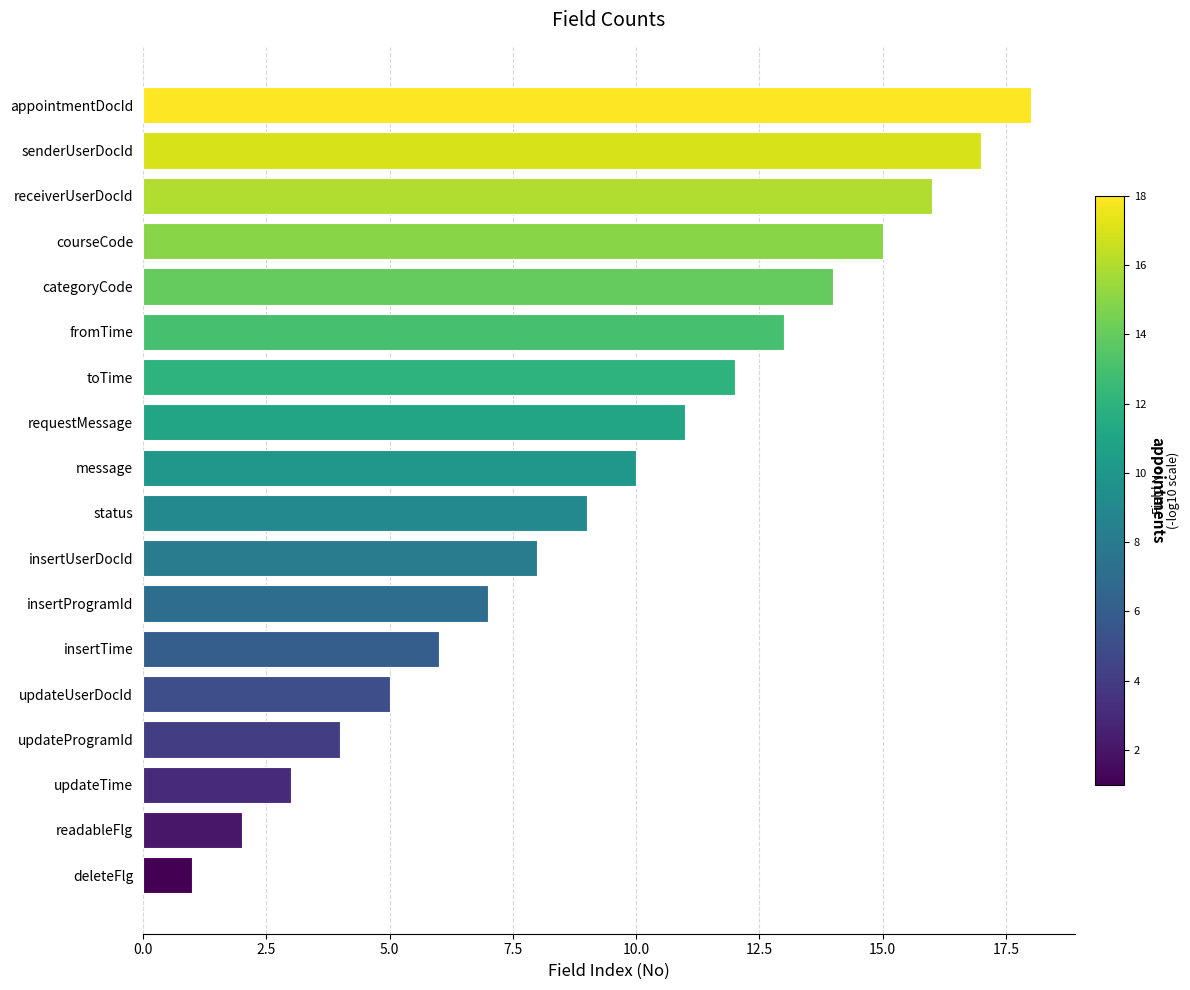

What is the ratio of the value at senderUserDocId to the value at readableFlg?

8.5